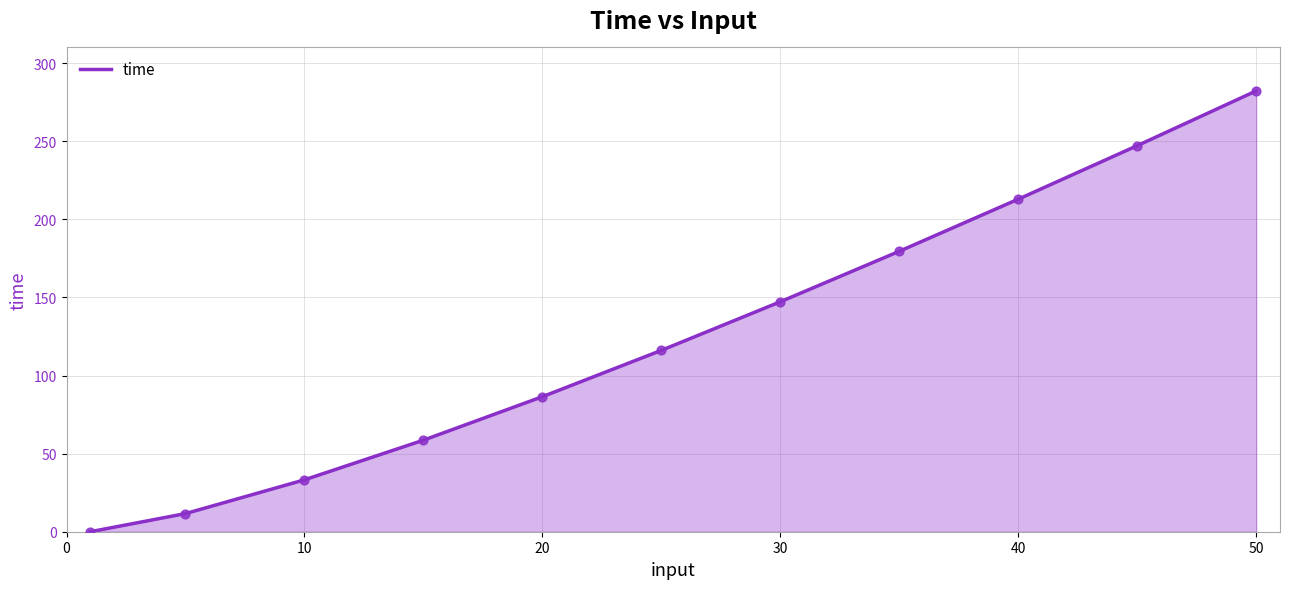

What is the greatest value displayed?

282.2